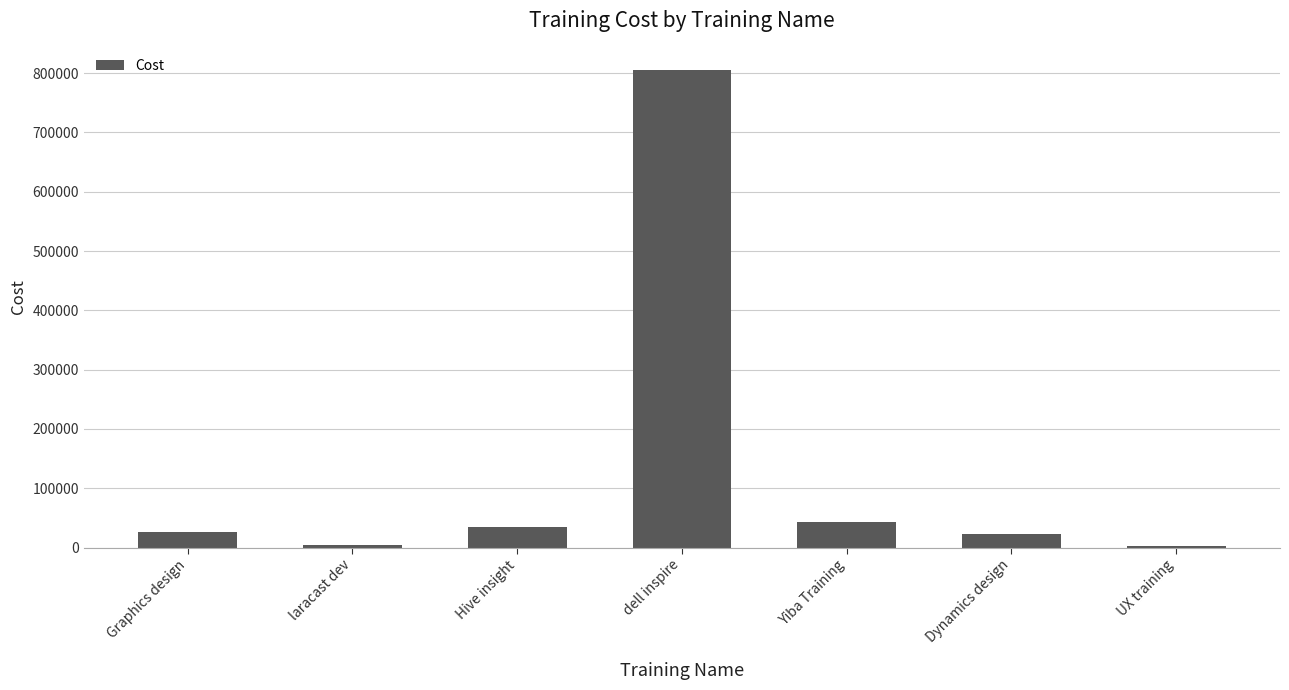

Which has a higher value, Dynamics design or laracast dev?

Dynamics design